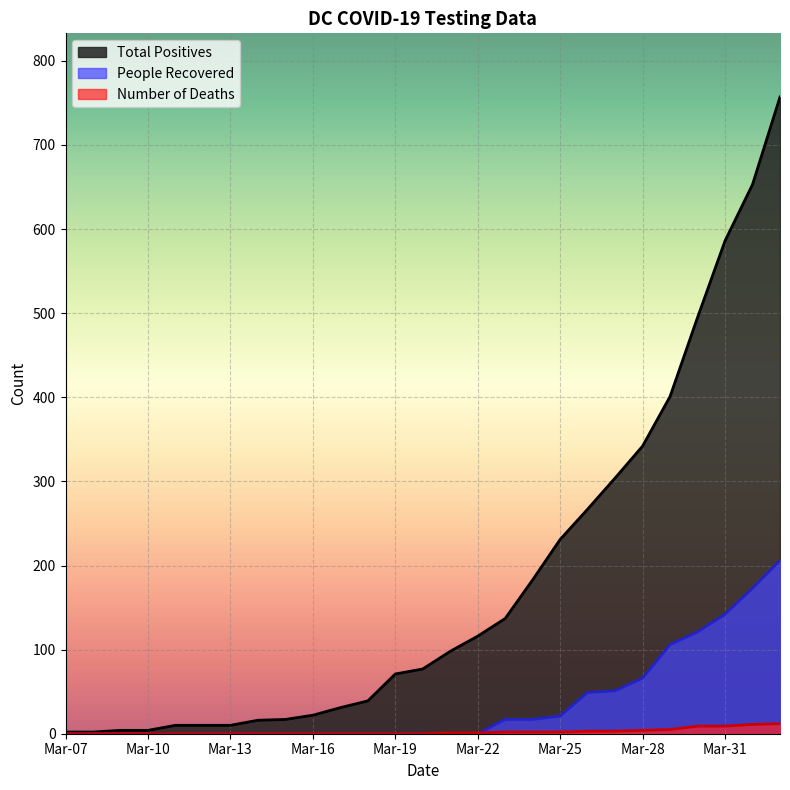

How many lines are shown in the chart?

3